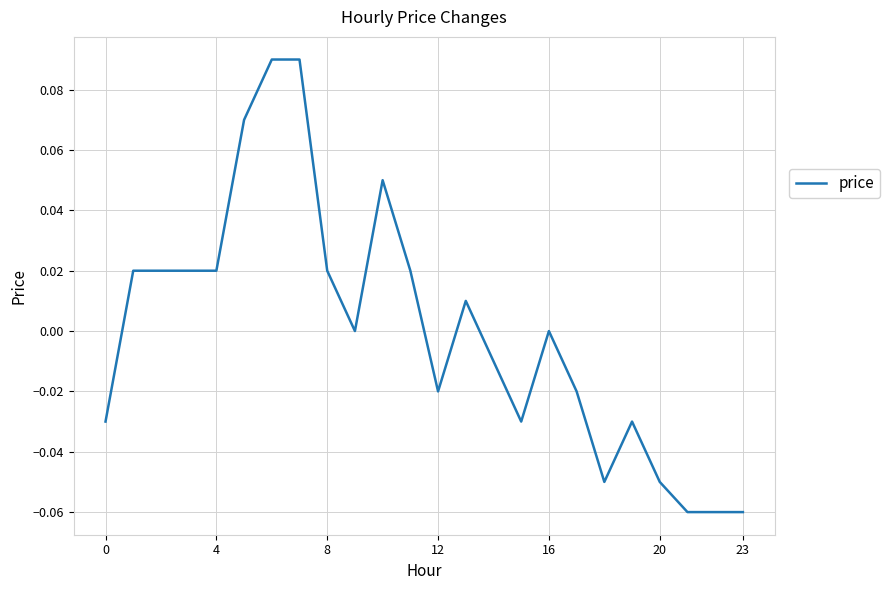

Does the chart display data point markers on the line(s)?

No